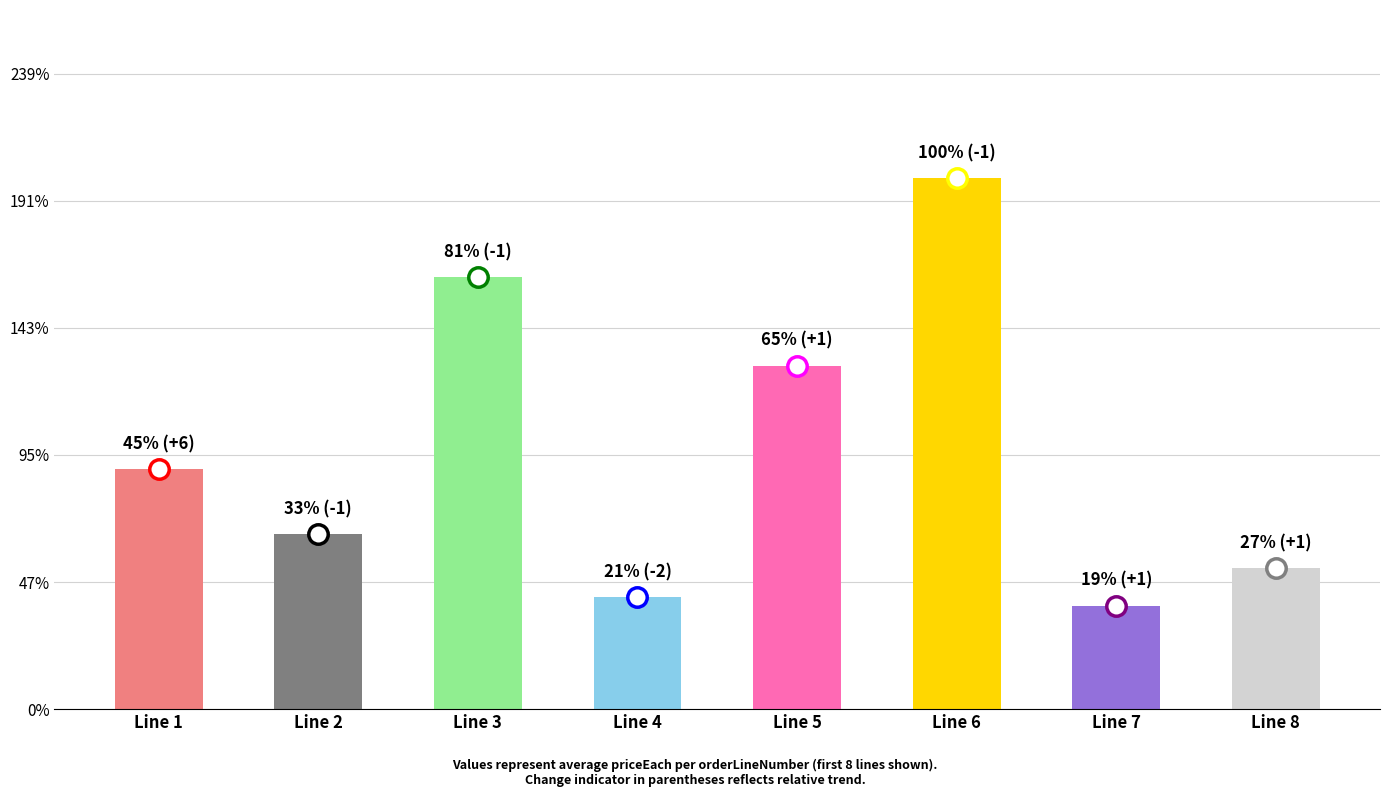

Does the chart contain any negative values?

No